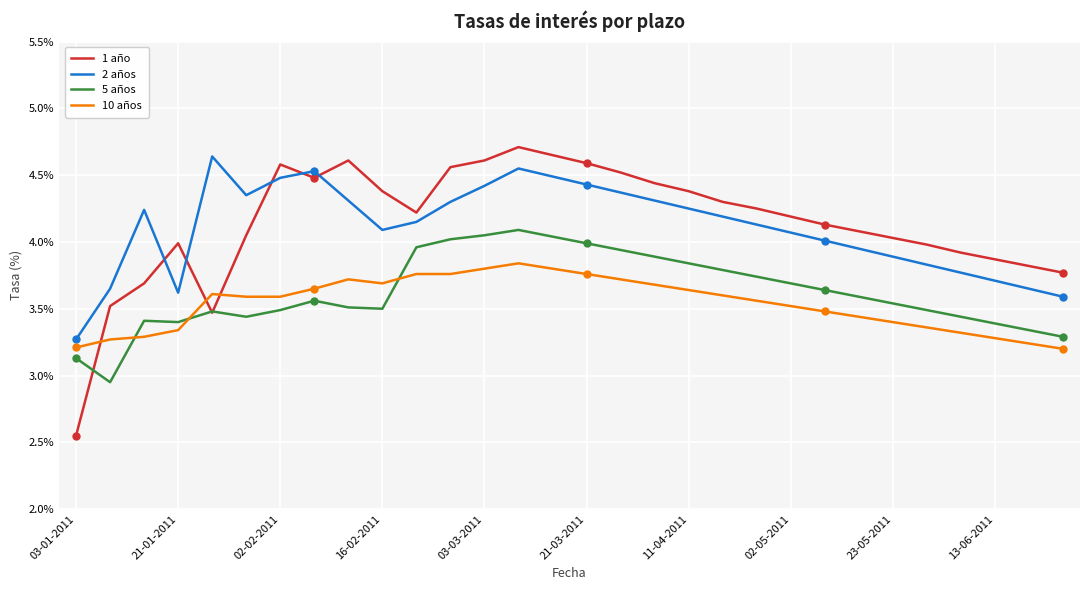

True or false: 1 año and 2 años intersect in this chart.

True